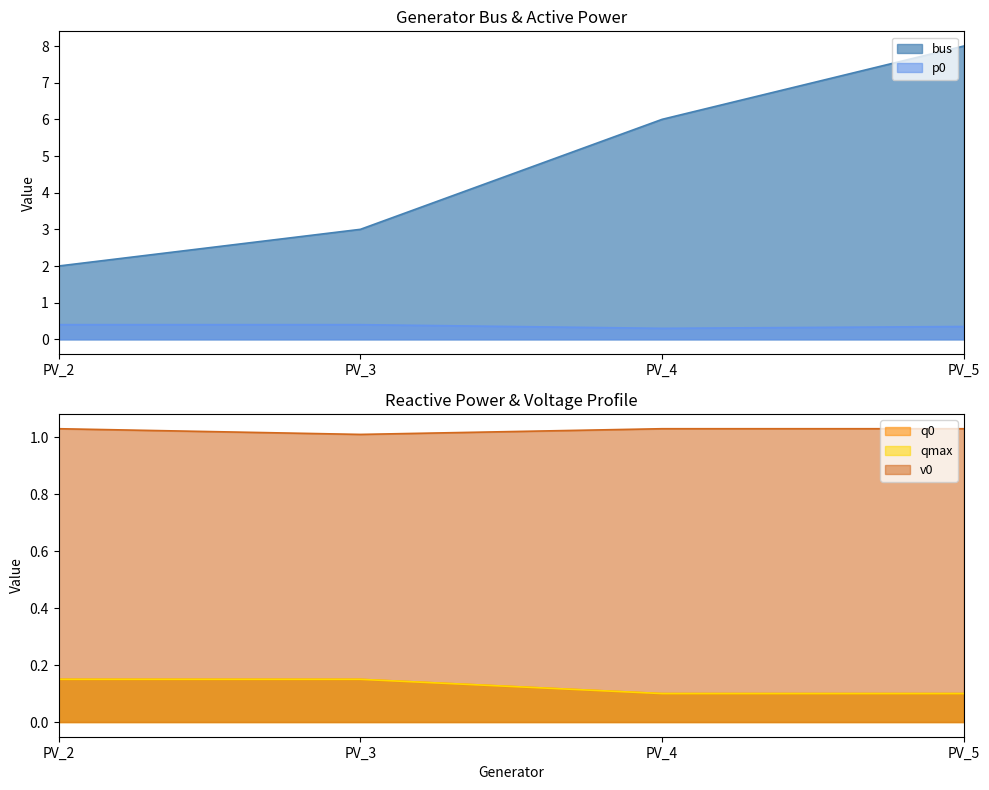

The bus series shows 6.0 at PV_4. True or false?

True